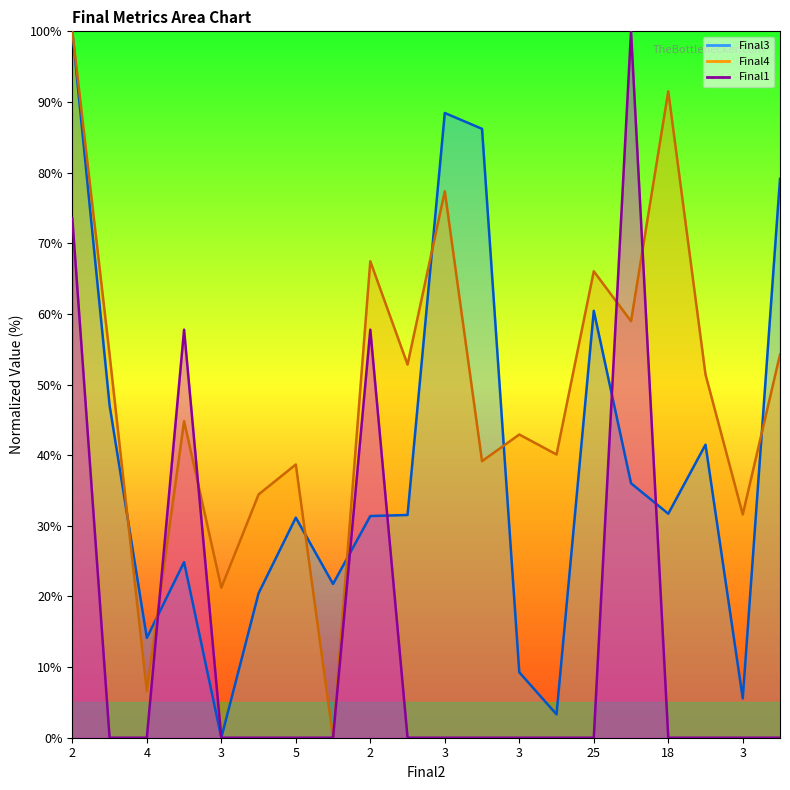

Is it true that Final4 equals 6.6 at 4?

True